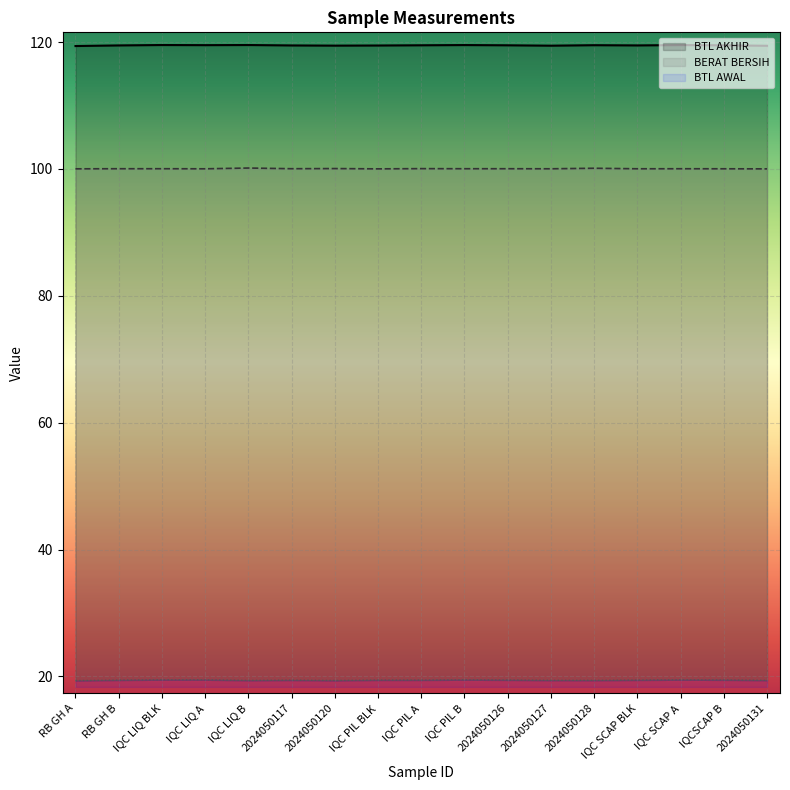

What is the highest value of the BERAT BERSIH series?

100.1